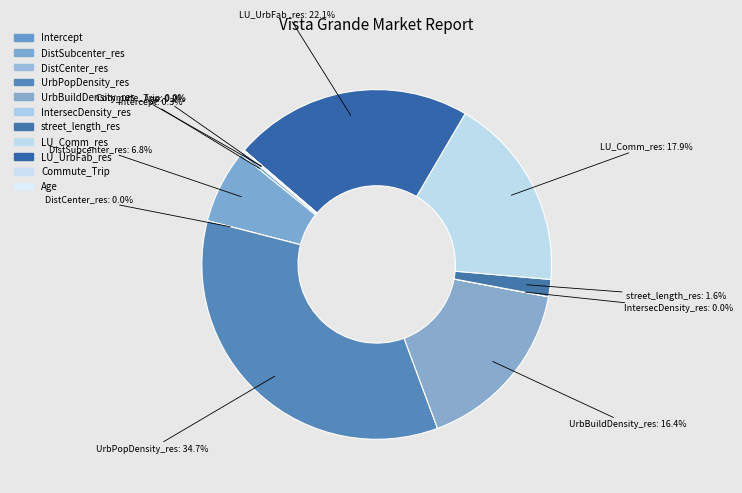

True or false: DistSubcenter_res accounts for 7% of the total.

True